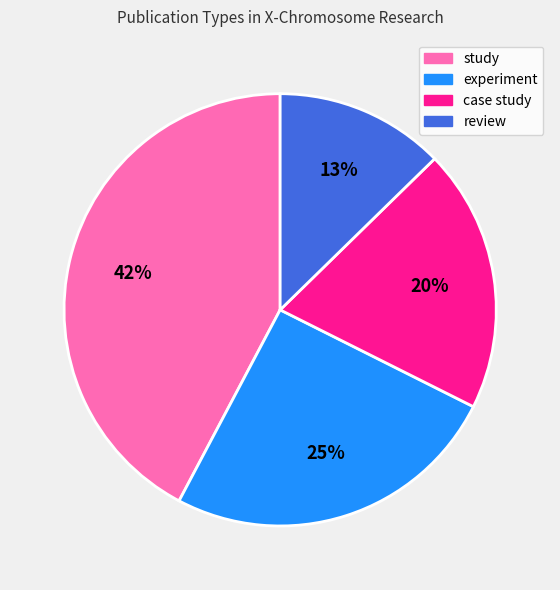

Combined, do experiment and case study account for over 50%?

No